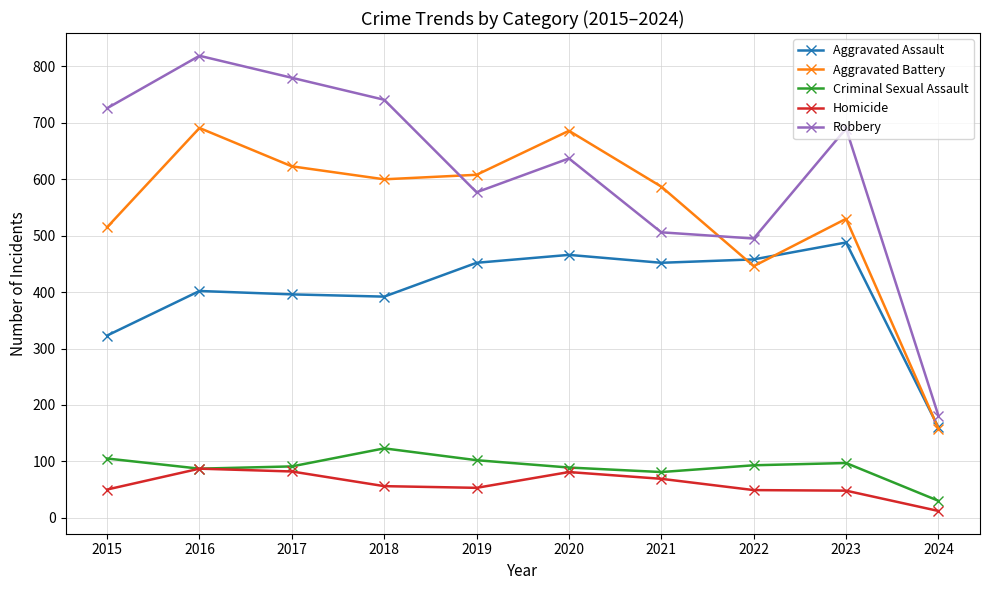

Where is the first local maximum for Criminal Sexual Assault?

2018